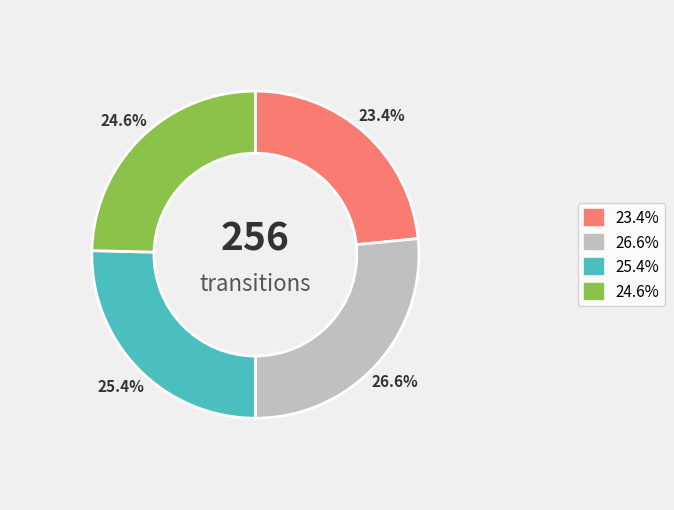

Is there a majority slice in this chart?

No